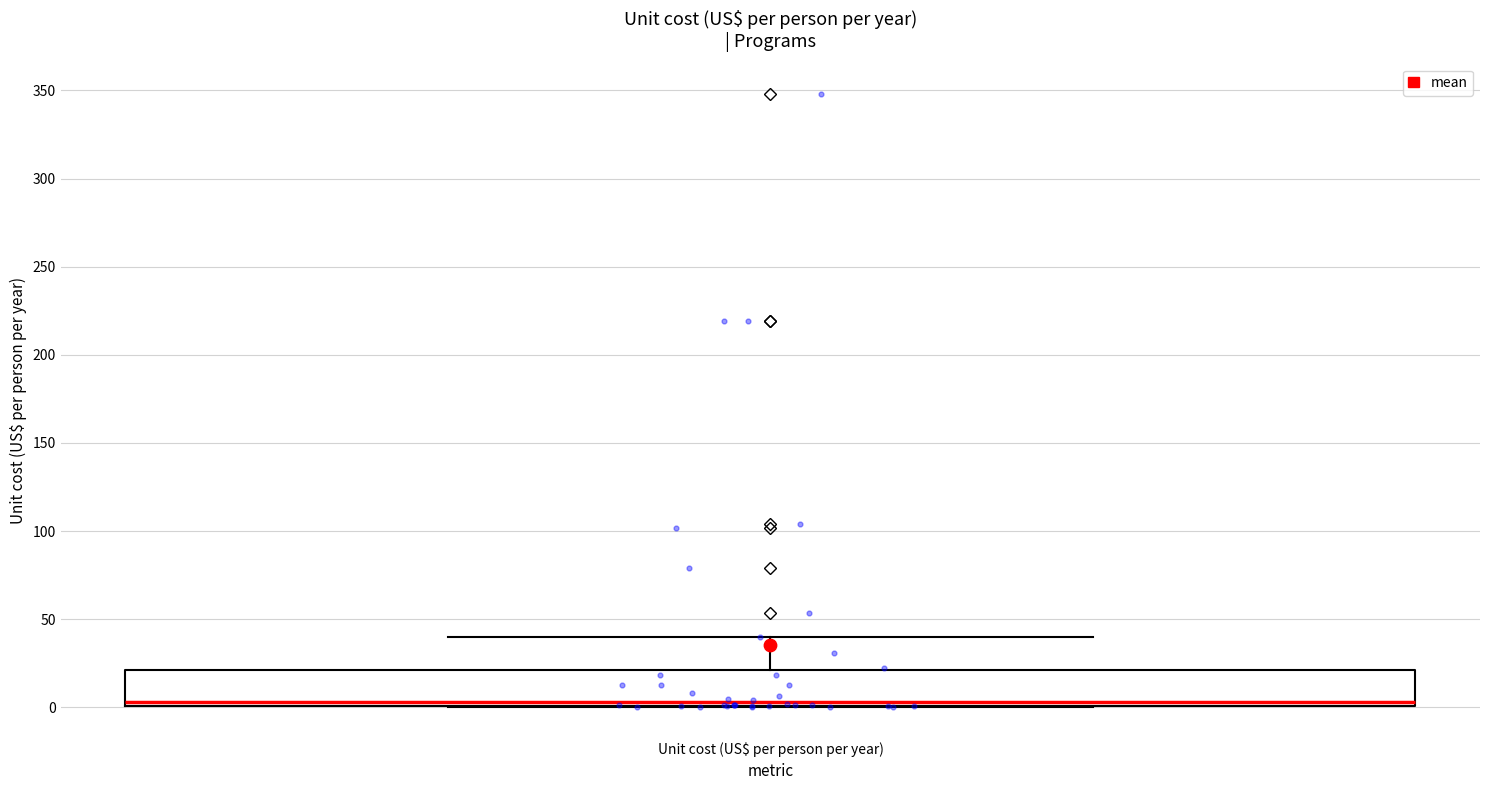

Where does the upper whisker of the box for Unit cost (US$ per person per year) end on the y-axis? The values are not printed on the chart, so give them approximately, as read against the axis.

40